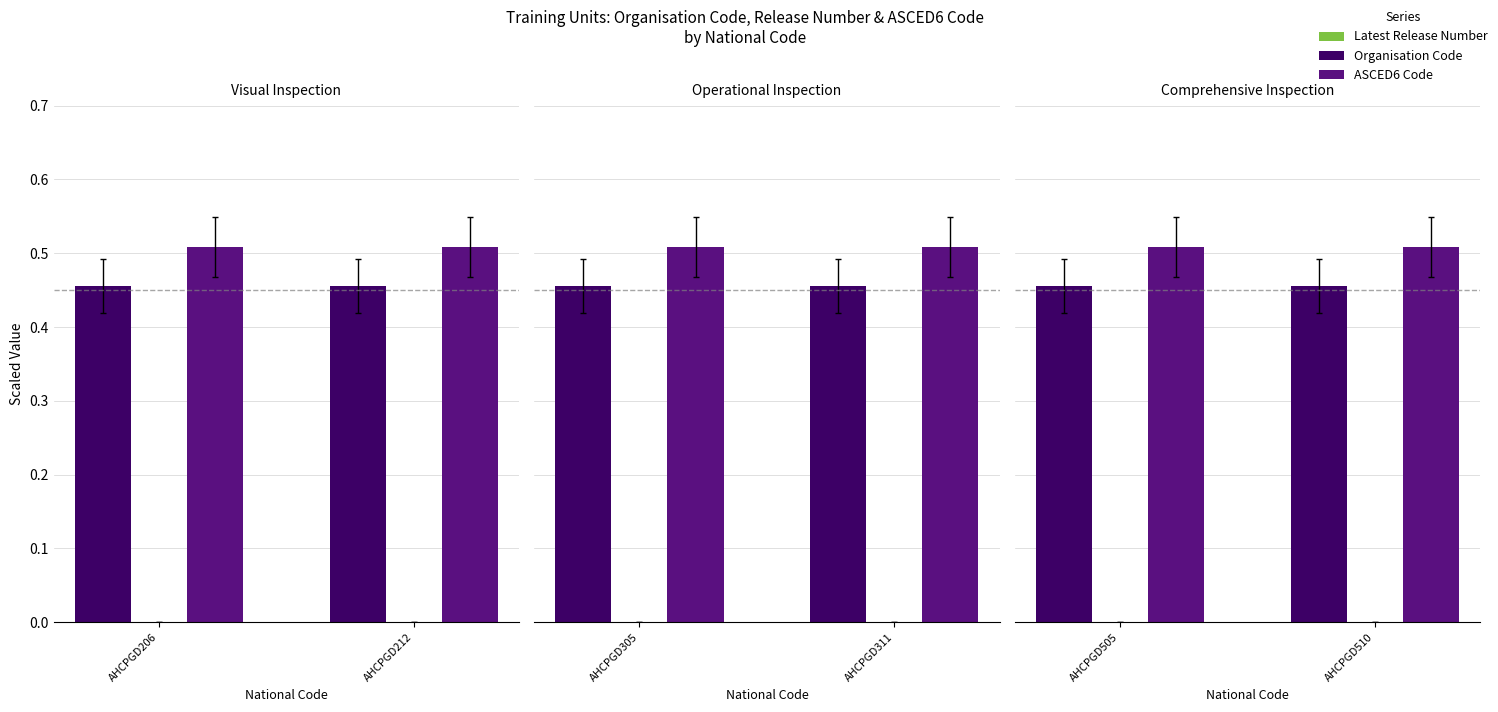

True or false: Organisation Code has a value of 0.3 at AHCPGD206.

False